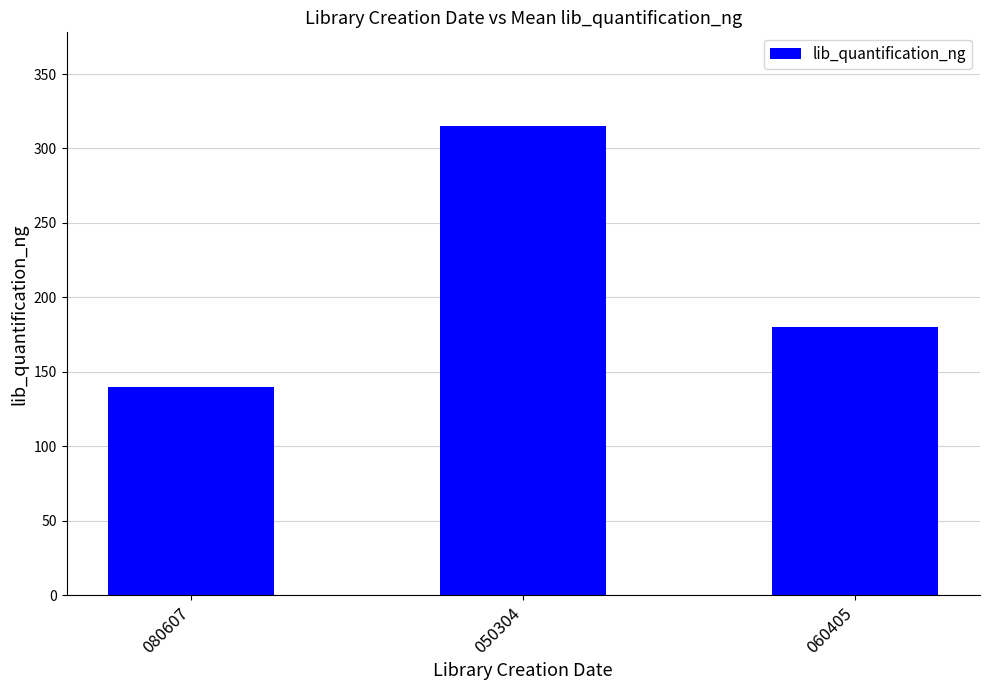

What is the label of the 1st bar from the left?

080607